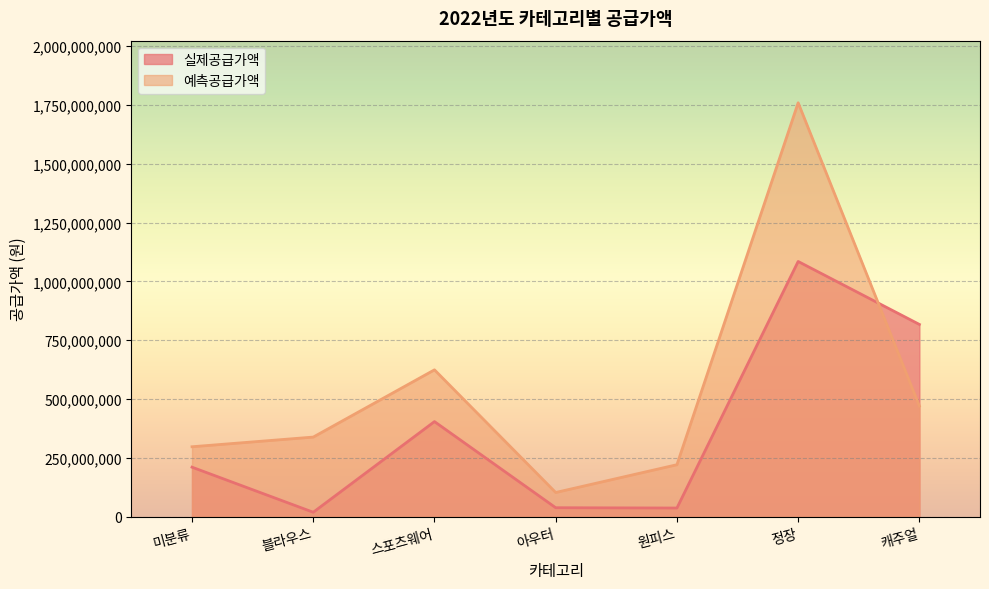

How many lines are shown in the chart?

2